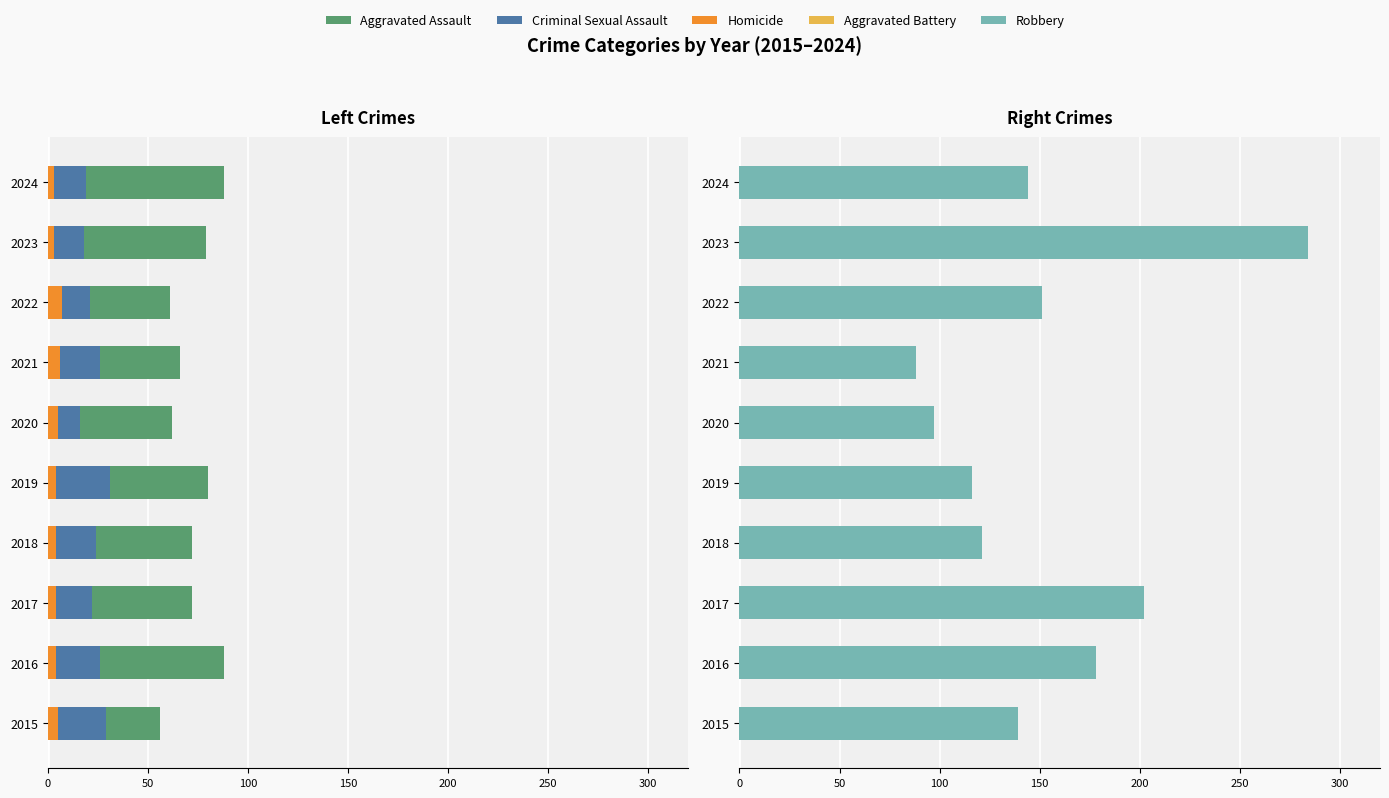

Which has a higher value, 2021 or 2022?

2022